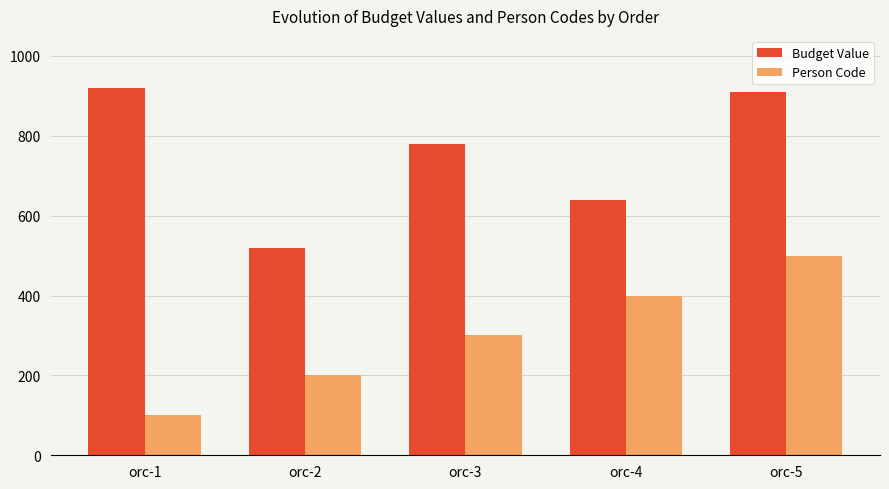

Reading left to right, transcribe all the data shown in this chart.

Budget Value: orc-1=920	orc-2=520	orc-3=780	orc-4=640	orc-5=910
Person Code: orc-1=100	orc-2=200	orc-3=300	orc-4=400	orc-5=500